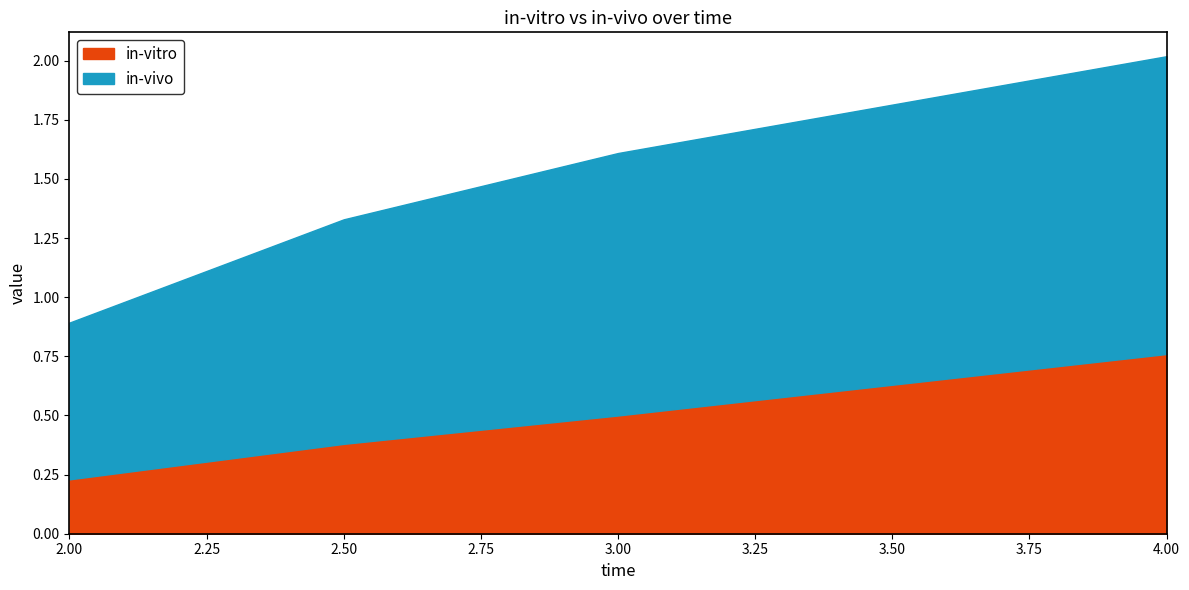

True or false: in-vitro has more than 2 points higher than both neighbors.

False